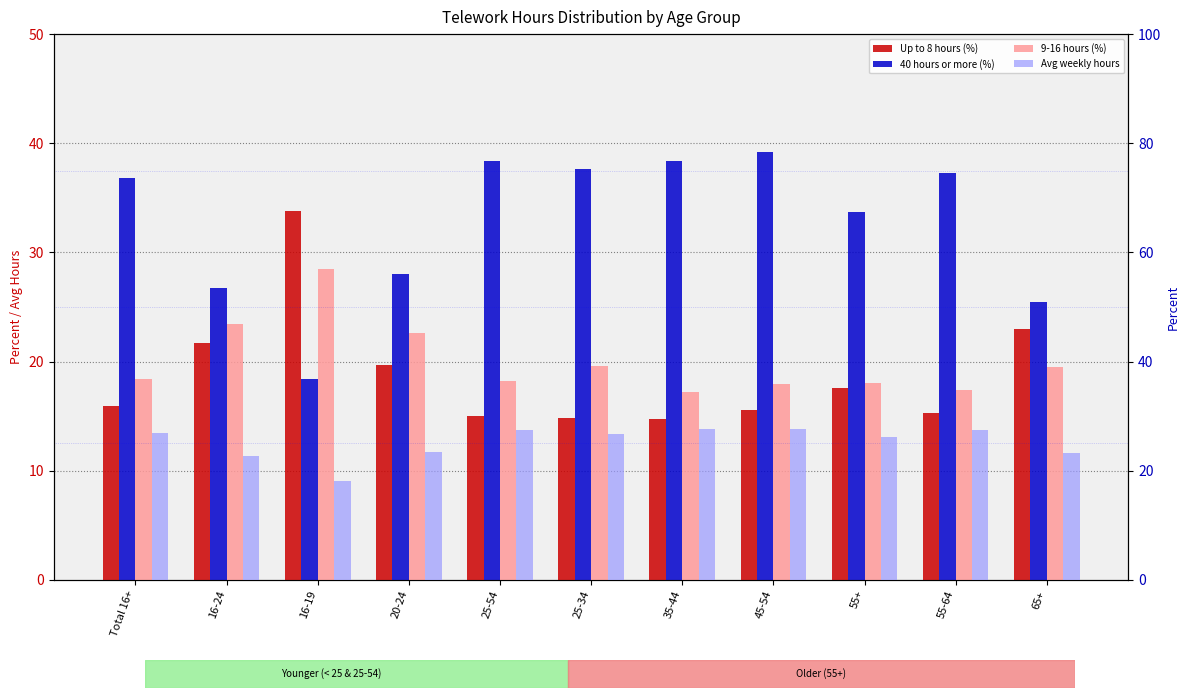

Is the value of Avg weekly hours at 16-19 greater than the value of 40 hours or more (%) at 16-19?

No